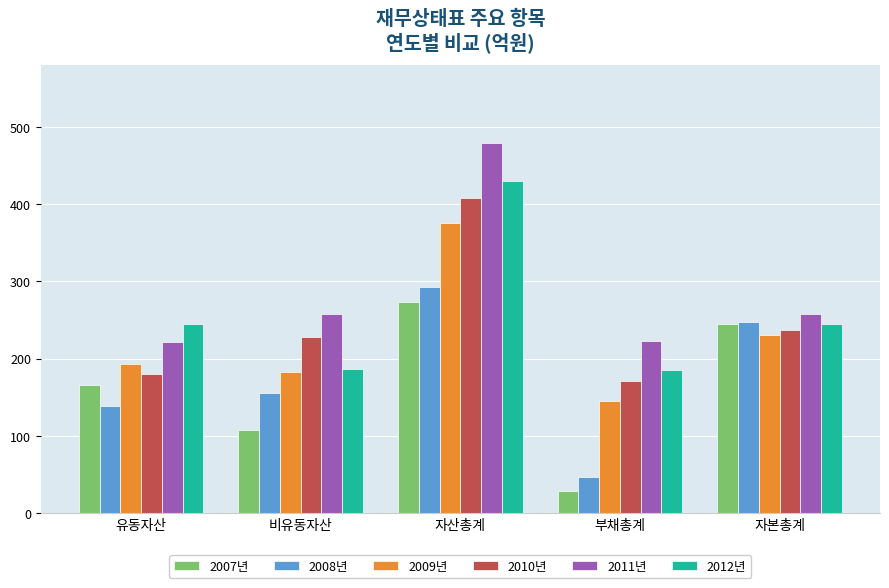

What is the label of the 5th bar from the right?

유동자산